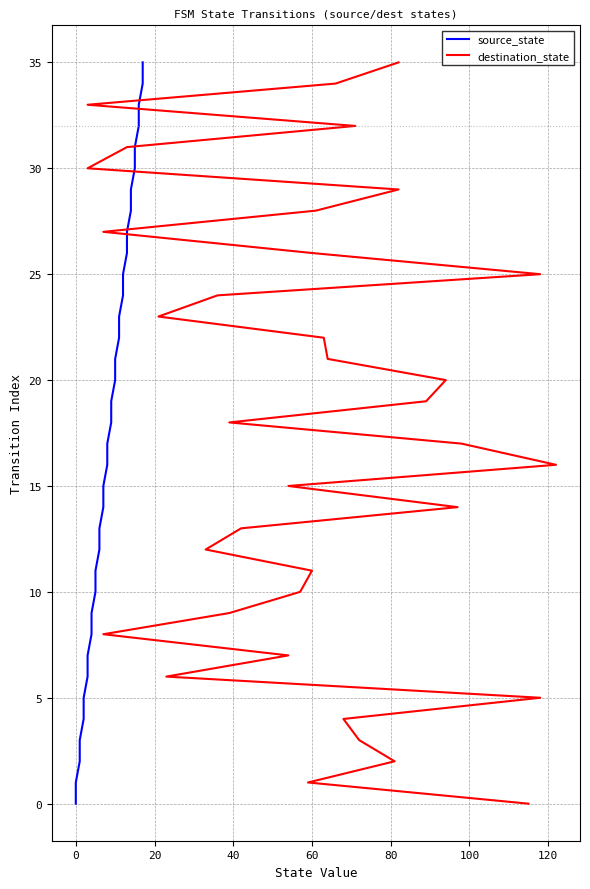

Does the chart display data point markers on the line(s)?

No